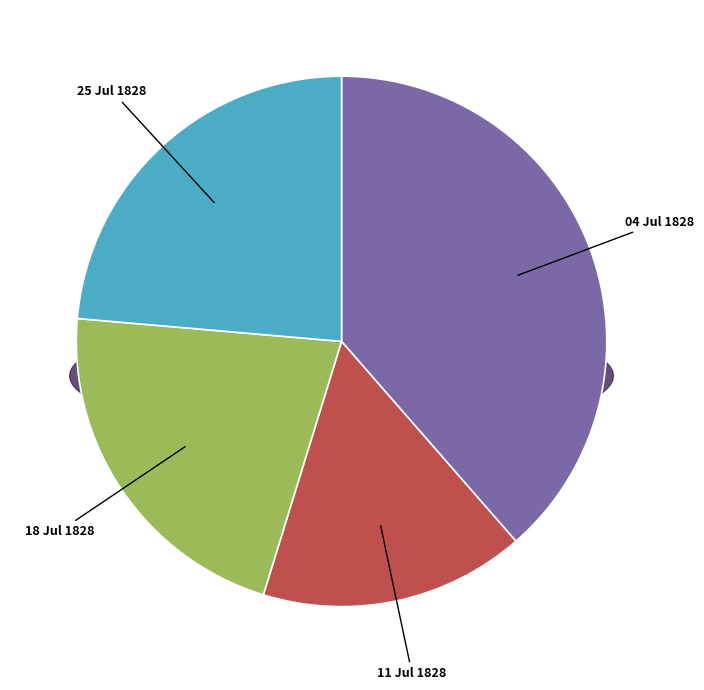

To the nearest percent, what is the difference between the largest and smallest slice percentages?

22%